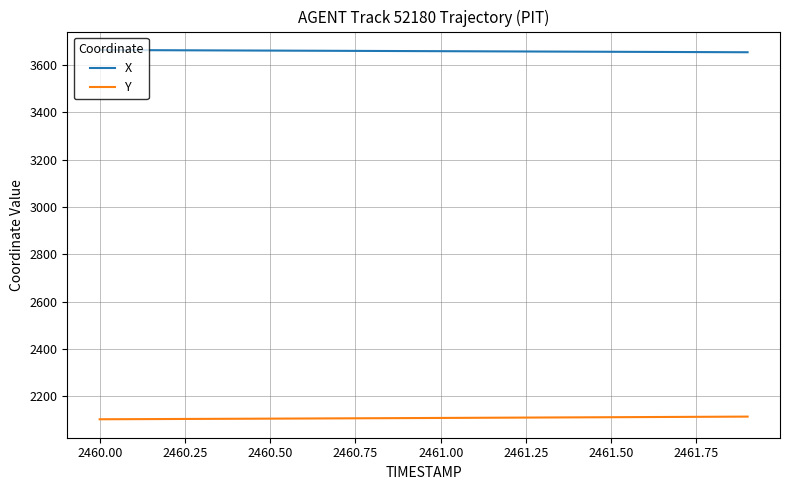

What are all the series names shown in the legend?

X, Y